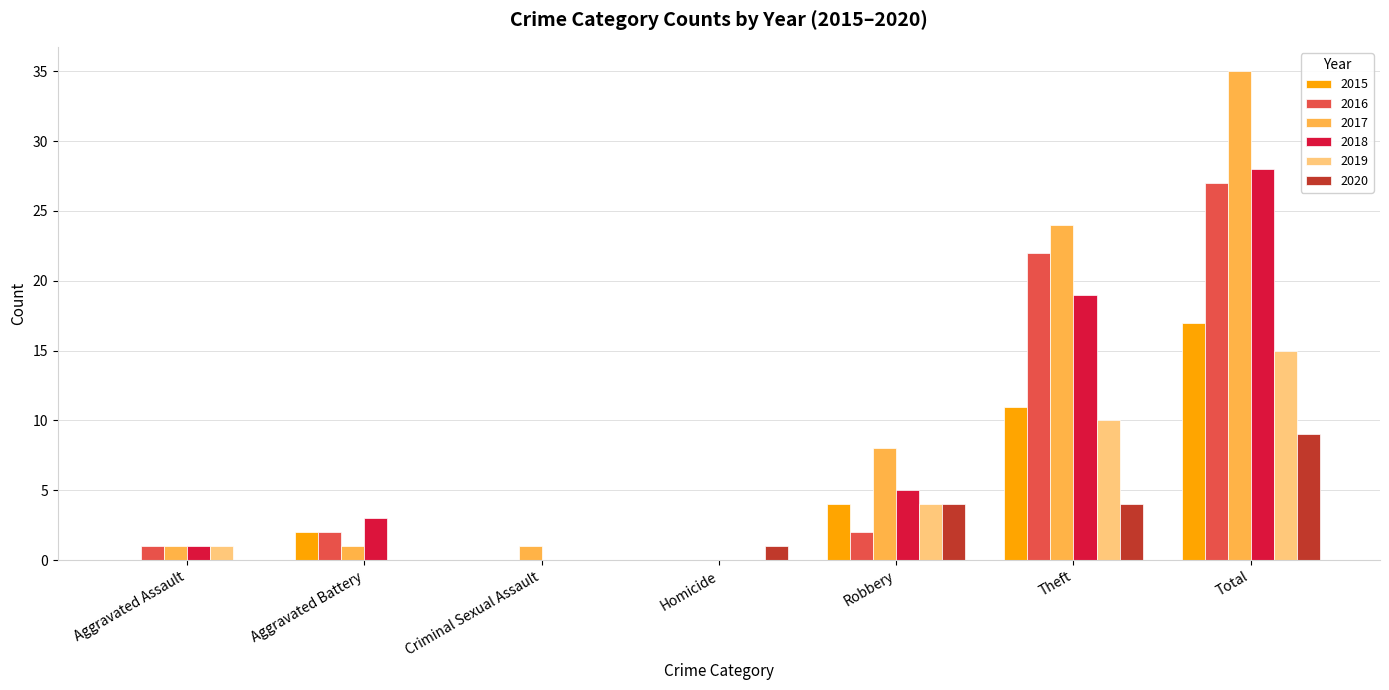

Between Robbery and Theft, which series saw the biggest shift?

2016